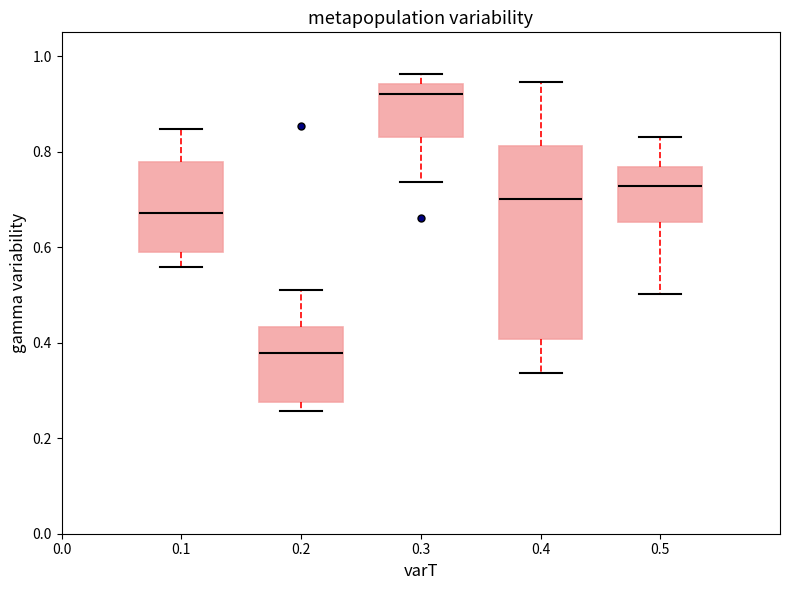

Reading left to right, read every box against the y-axis: the position of its median line, the range the box covers, and the ends of its whiskers. The values are not printed on the chart, so give them approximately, as read against the axis.

0.1: median 0.68, box 0.60 to 0.78, whiskers 0.56 to 0.84
0.2: median 0.38, box 0.28 to 0.44, whiskers 0.26 to 0.50
0.3: median 0.92, box 0.82 to 0.94, whiskers 0.74 to 0.96
0.4: median 0.70, box 0.40 to 0.82, whiskers 0.34 to 0.94
0.5: median 0.72, box 0.66 to 0.76, whiskers 0.50 to 0.84